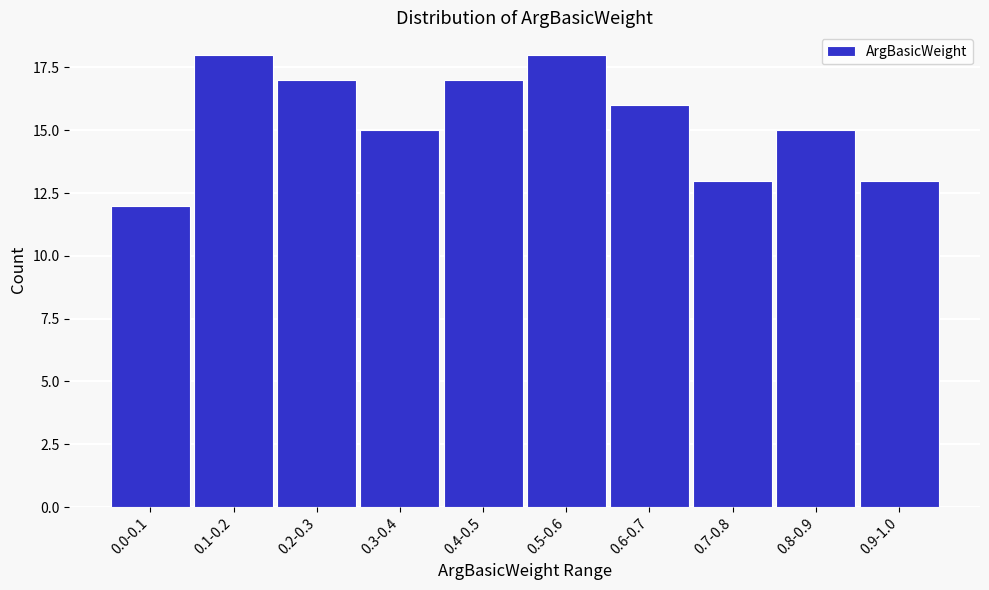

Reading right to left, transcribe all the data shown in this chart.

13	15	13	16	18	17	15	17	18	12